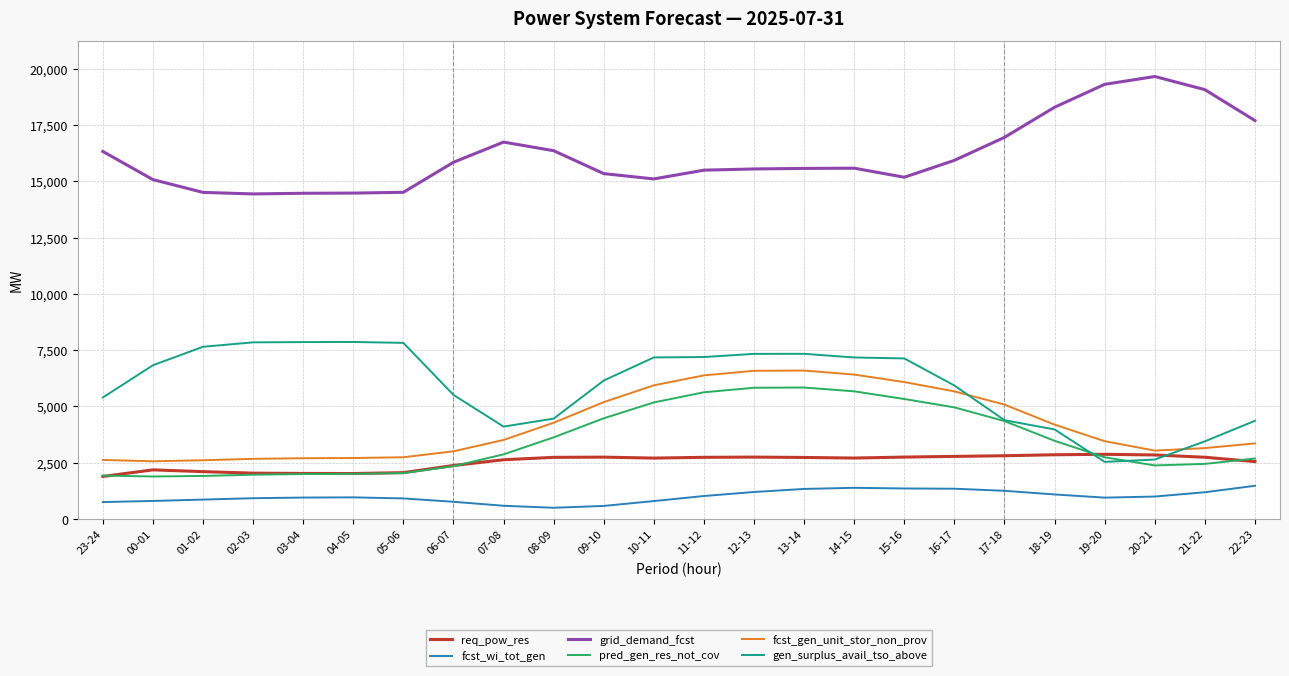

The value of req_pow_res at 21-22 is 2744. True or false?

True